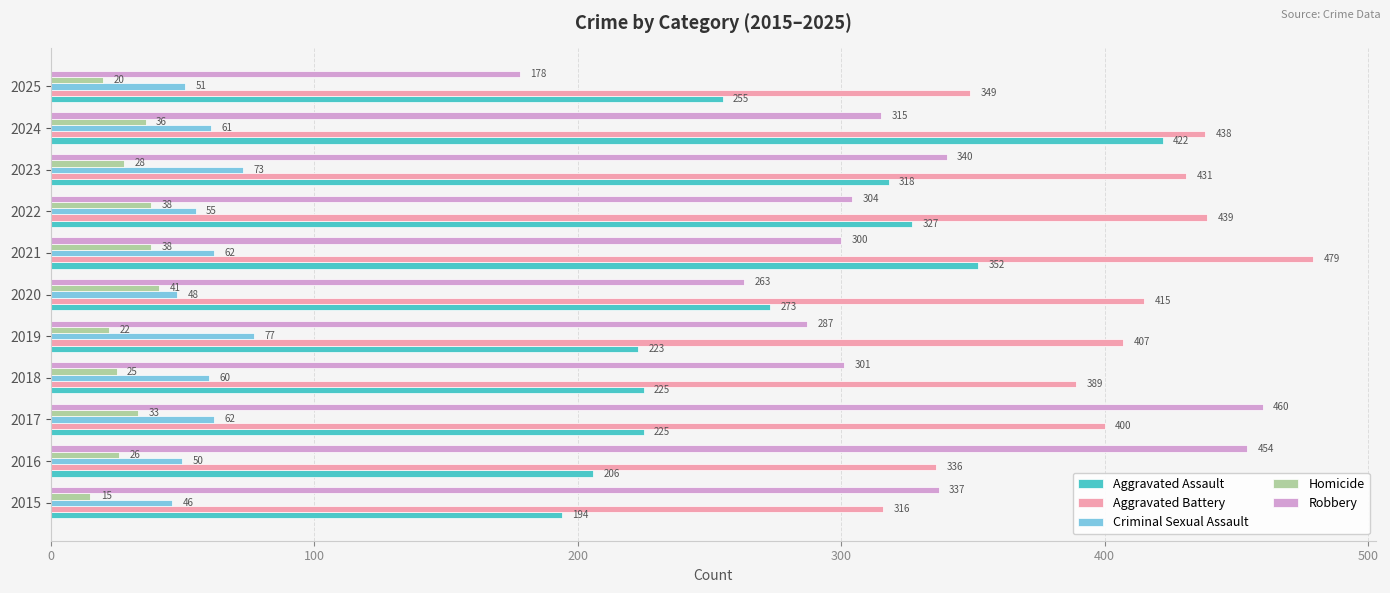

What is the greatest value displayed?

479